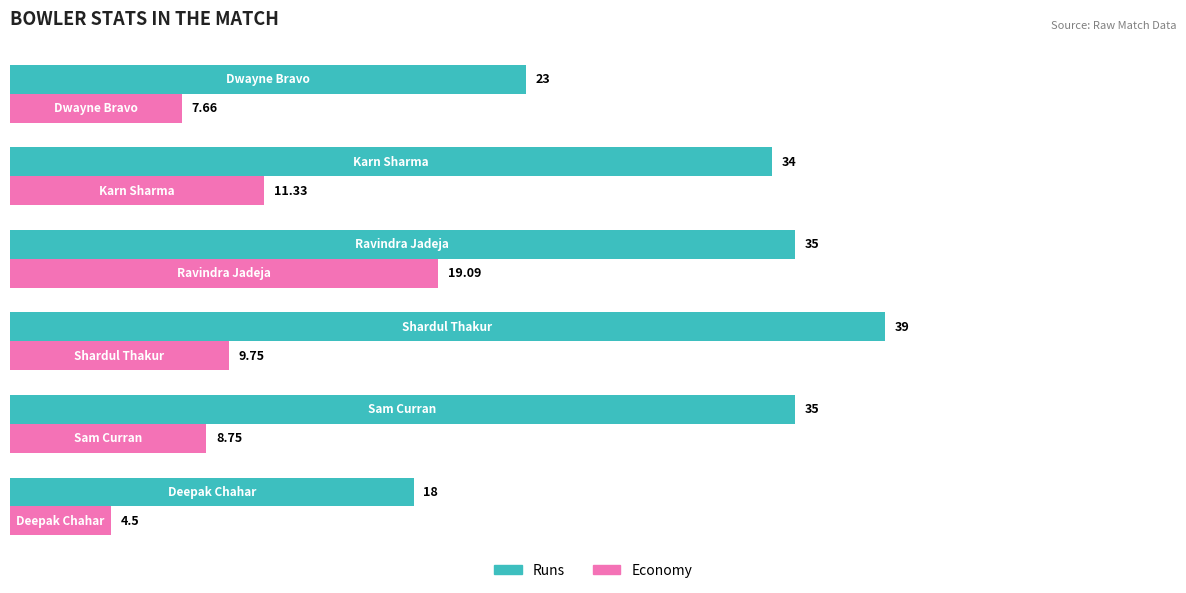

List the series in order of their peak value, lowest first.

Economy, Runs